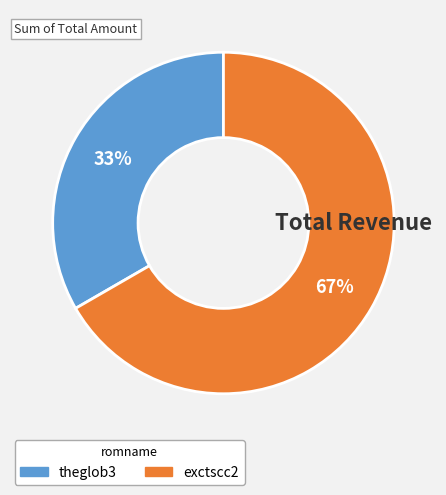

Which slice represents more than half of the pie?

exctscc2